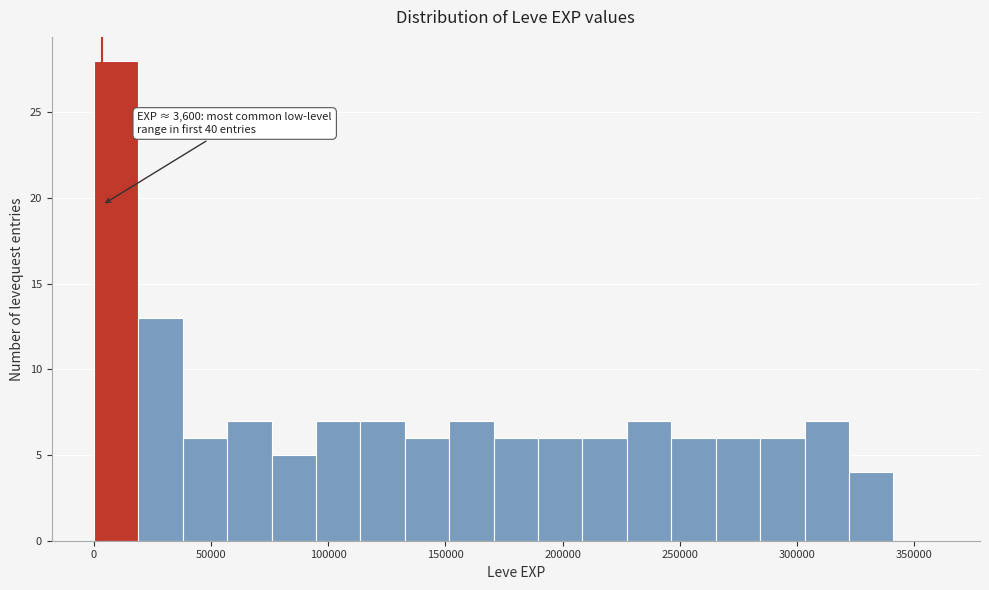

Read against the x-axis, roughly where is the centre of the tallest bar?

10000